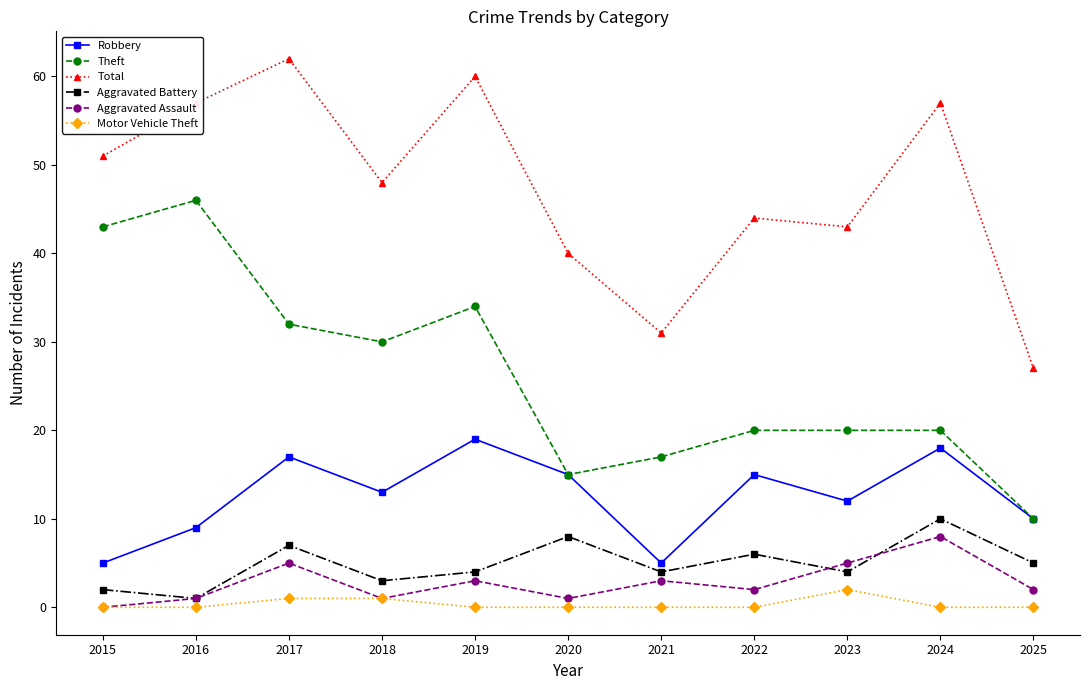

Is this an area chart (filled region under the line)?

No